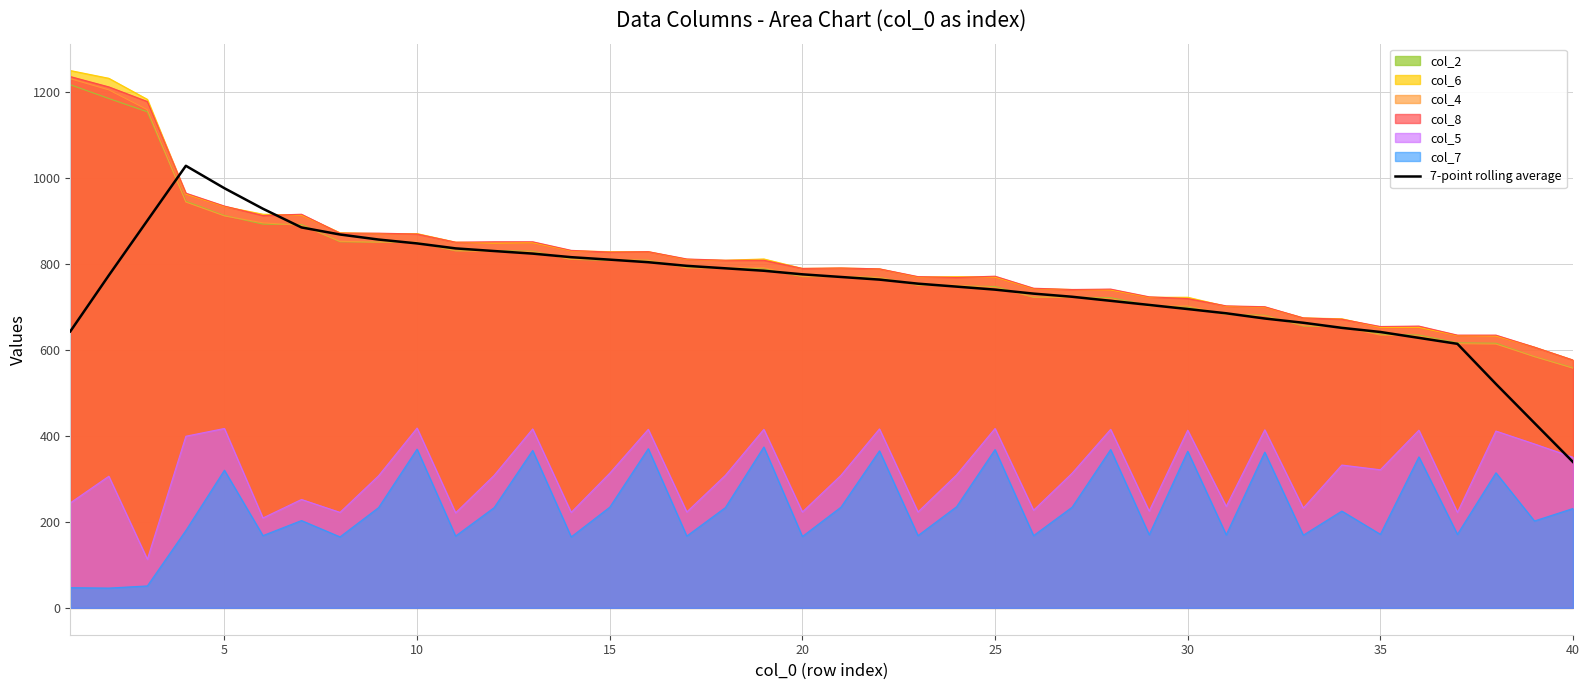

Count the number of data series in this chart.

7